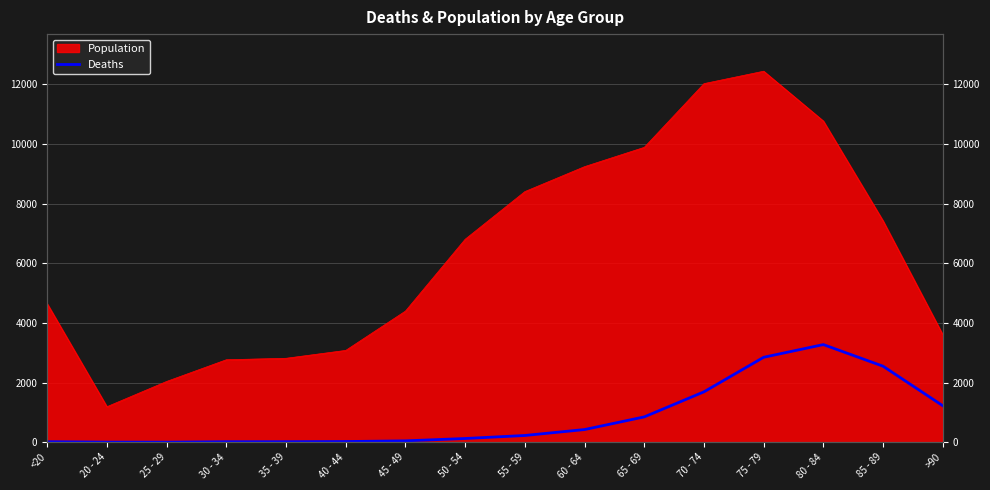

The value at 60 - 64 is 273. True or false?

False